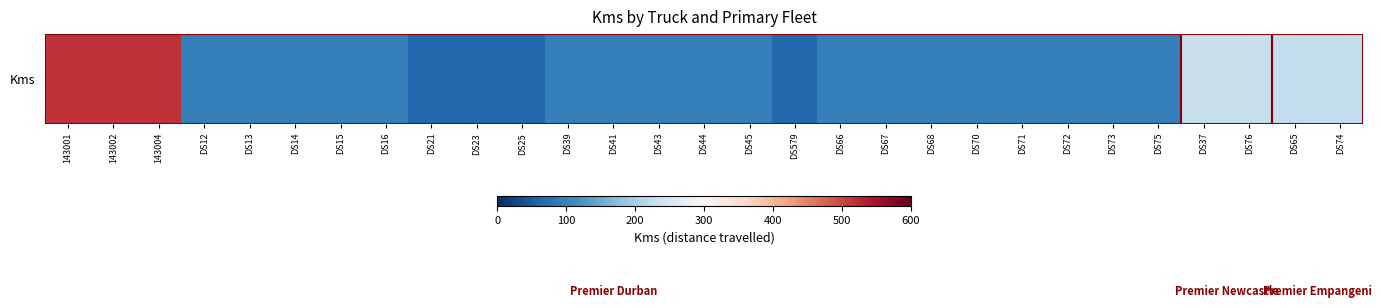

List the labels in order of value, largest first.

143001, 143002, 143004, DS37, DS76, DS65, DS74, DS12, DS13, DS14, DS15, DS16, DS39, DS41, DS43, DS44, DS45, DS66, DS67, DS68, DS70, DS71, DS72, DS73, DS75, DS21, DS23, DS25, DS579